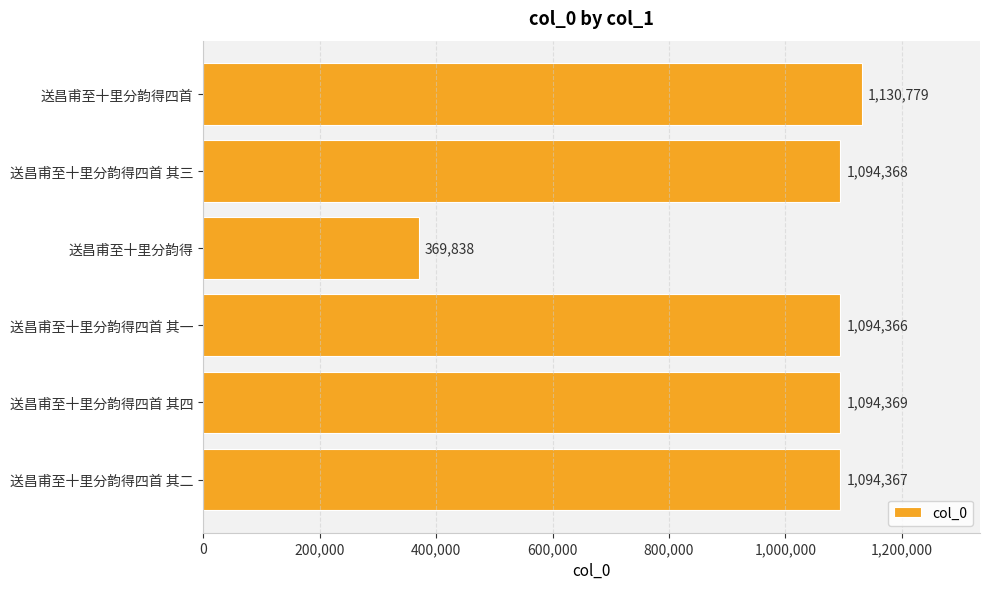

At which label is the value closest to 750308?

送昌甫至十里分韵得四首 其一